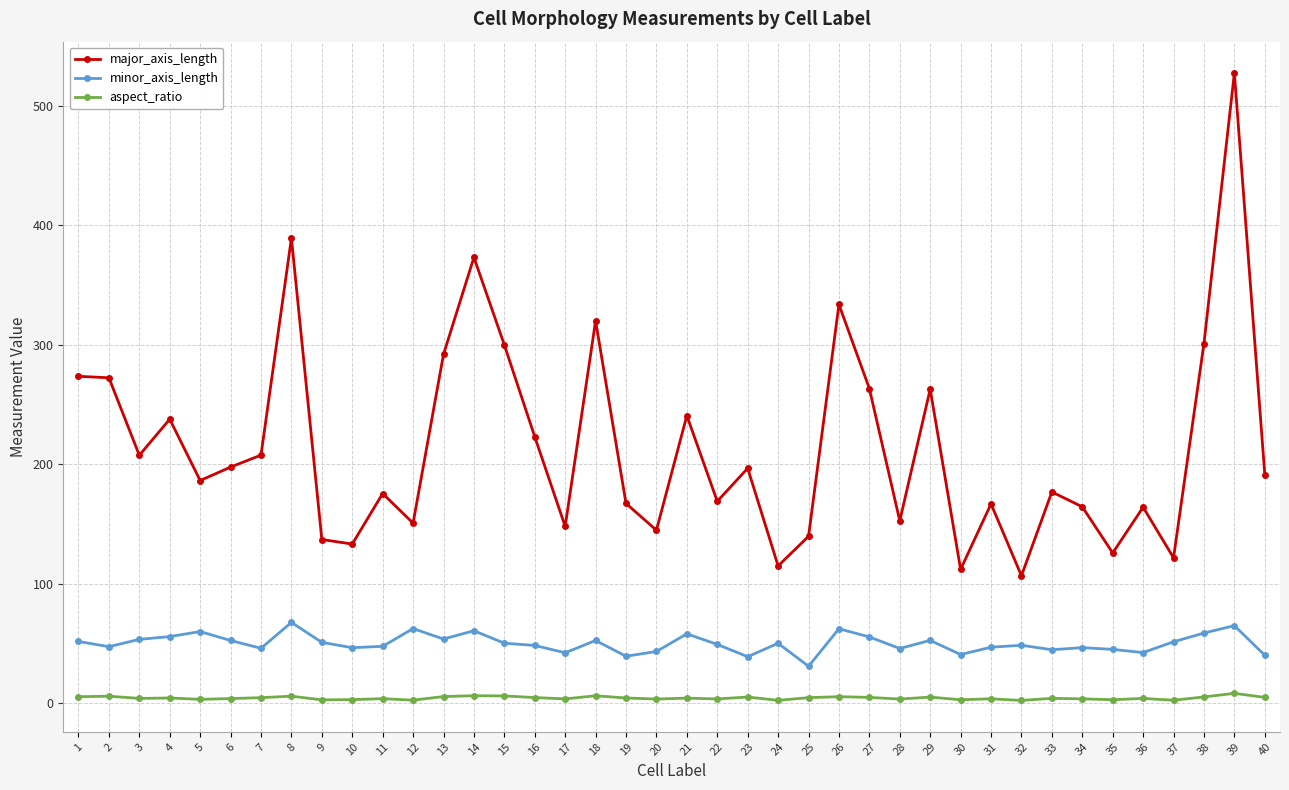

Which series has the largest total across all categories?

major_axis_length